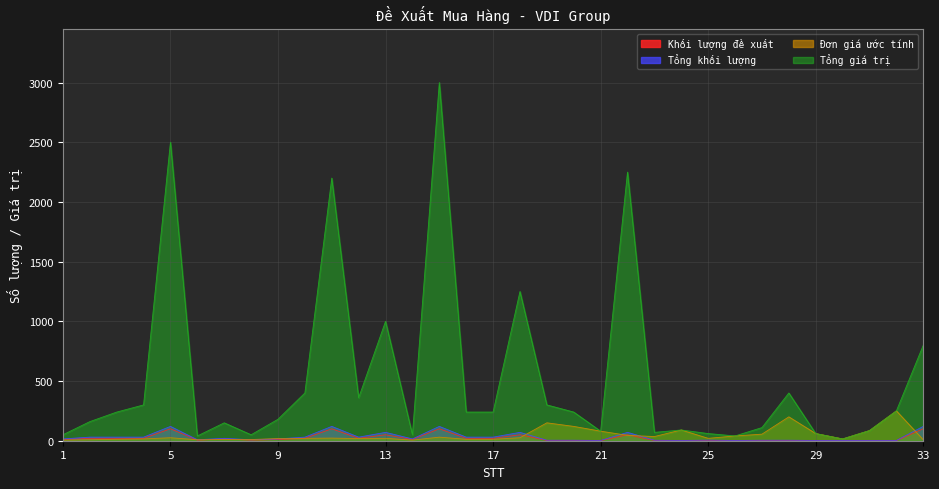

Reading right to left, extract all data points from this chart.

Khối lượng đề xuất: 100	1	1	1	1	2	2	1	3	1	2	50	1	2	2	50	20	20	100	10	50	20	100	20	10	5	15	5	100	20	20	20	10
Tổng khối lượng: 120	2	2	2	2	4	4	2	5	2	4	70	2	4	4	70	30	30	120	15	70	30	120	30	15	8	20	8	120	30	30	30	15
Đơn giá ước tính: 8	250	85	15	60	200	55	40	20	90	35	45	80	120	150	25	12	12	30	5	20	18	22	20	18	10	10	8	25	15	12	8	5
Tổng giá trị: 800	250	85	15	60	400	110	40	60	90	70	2250	80	240	300	1250	240	240	3000	50	1000	360	2200	400	180	50	150	40	2500	300	240	160	50